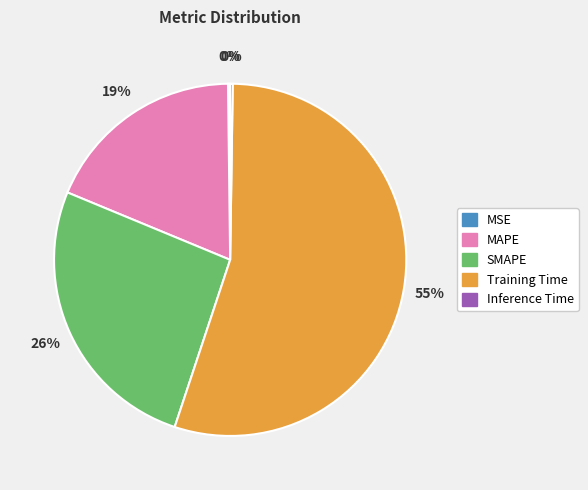

True or false: MAPE accounts for 4% of the total.

False